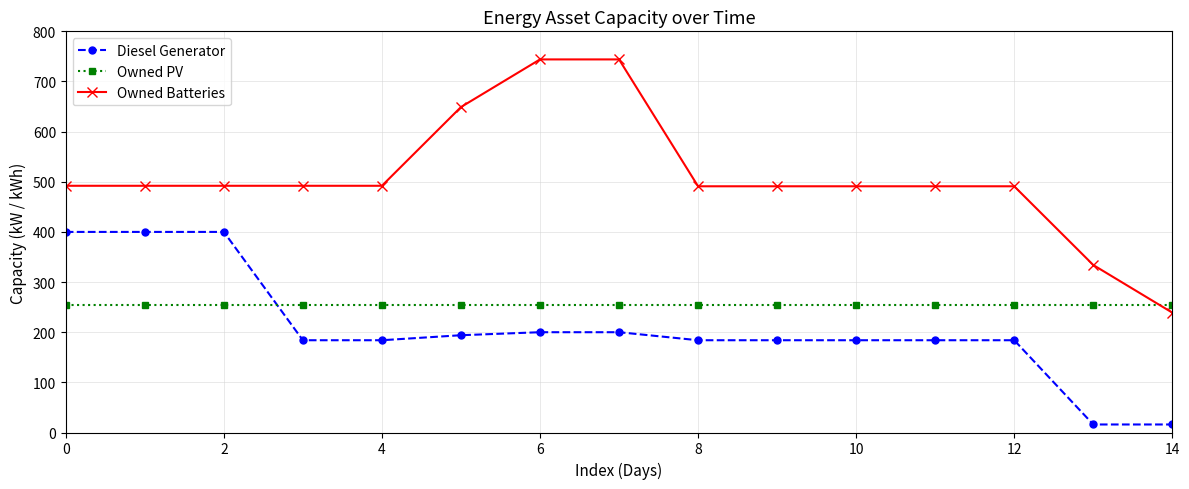

Count the number of categories in the chart.

15